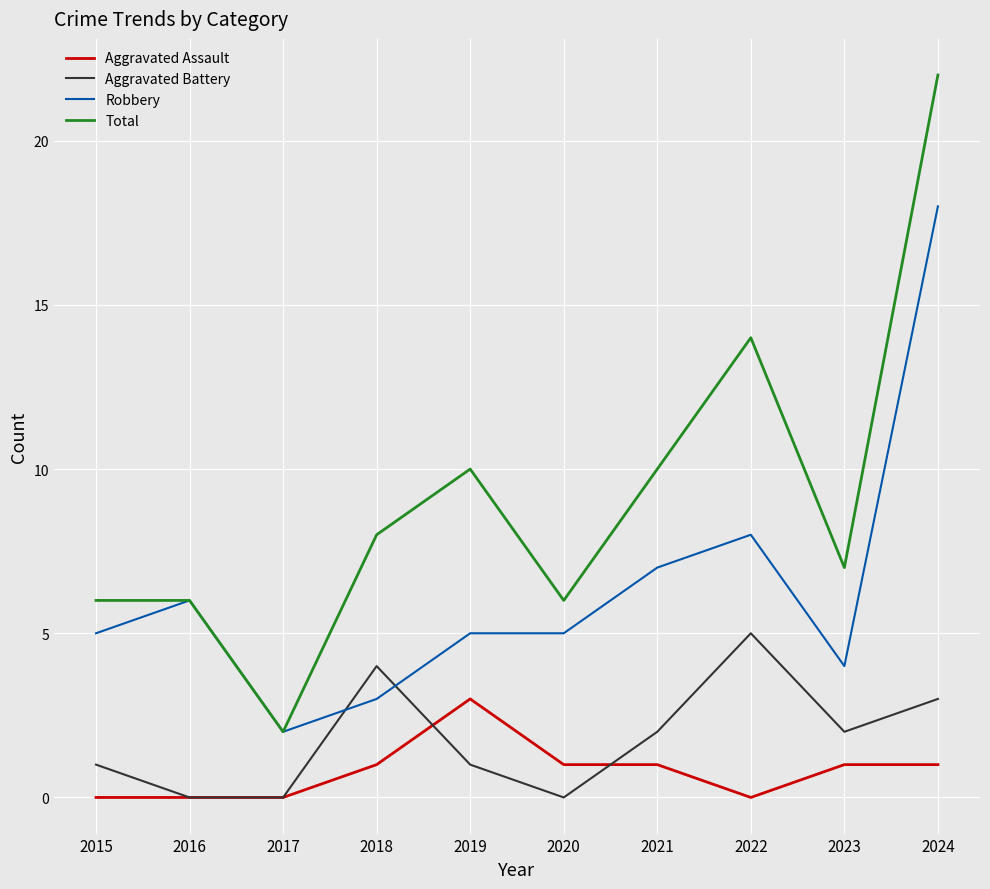

Which series has the widest spread of values?

Total